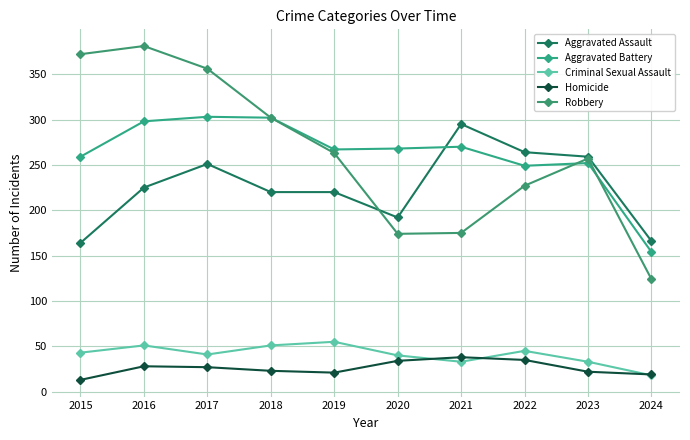

What is the value of the Criminal Sexual Assault point at the 10th from the left?

18